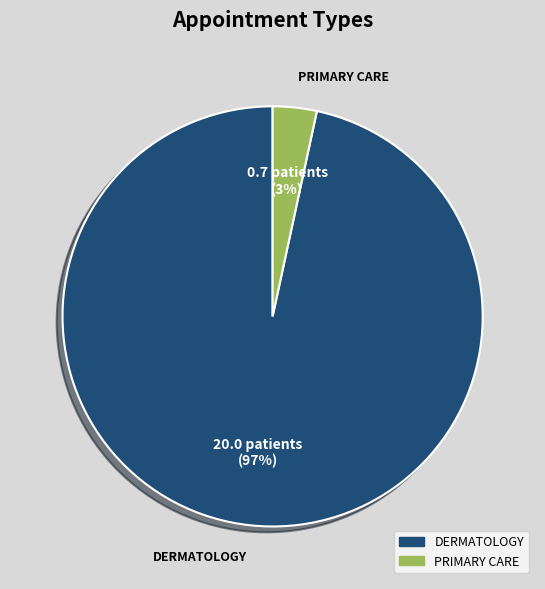

Combined, do PRIMARY CARE and DERMATOLOGY account for over 50%?

Yes